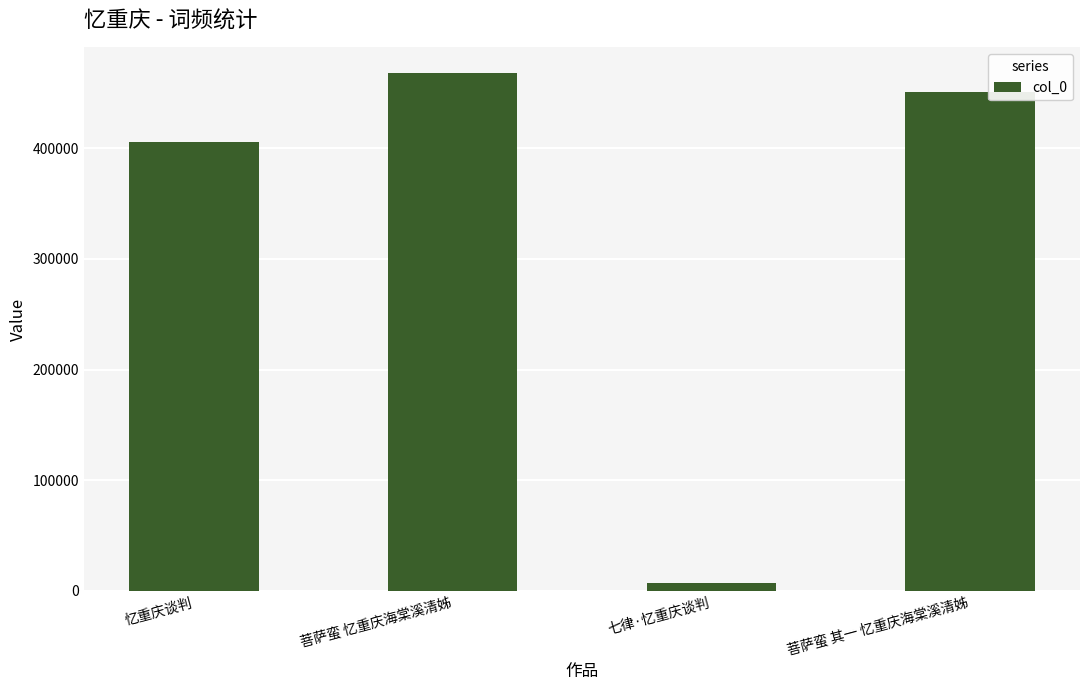

What is the ratio of the value at 忆重庆谈判 to the value at 七律·忆重庆谈判?

61.3